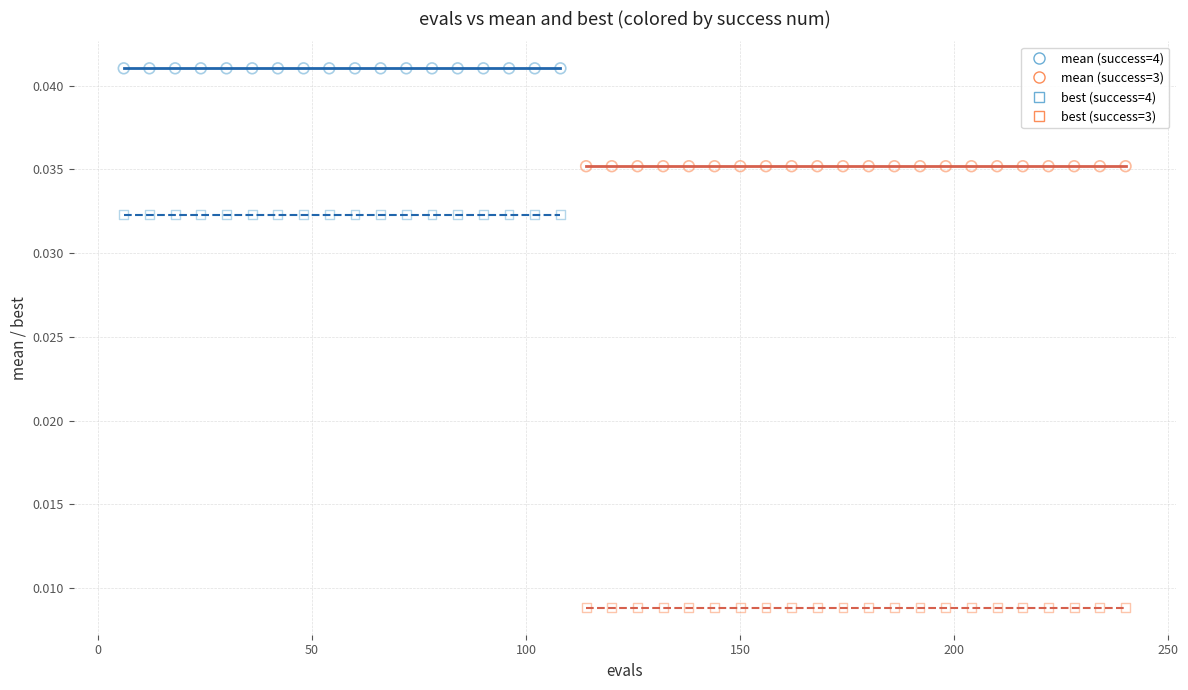

What are all the series names shown in the legend?

mean (success=4), mean (success=3), best (success=4), best (success=3)